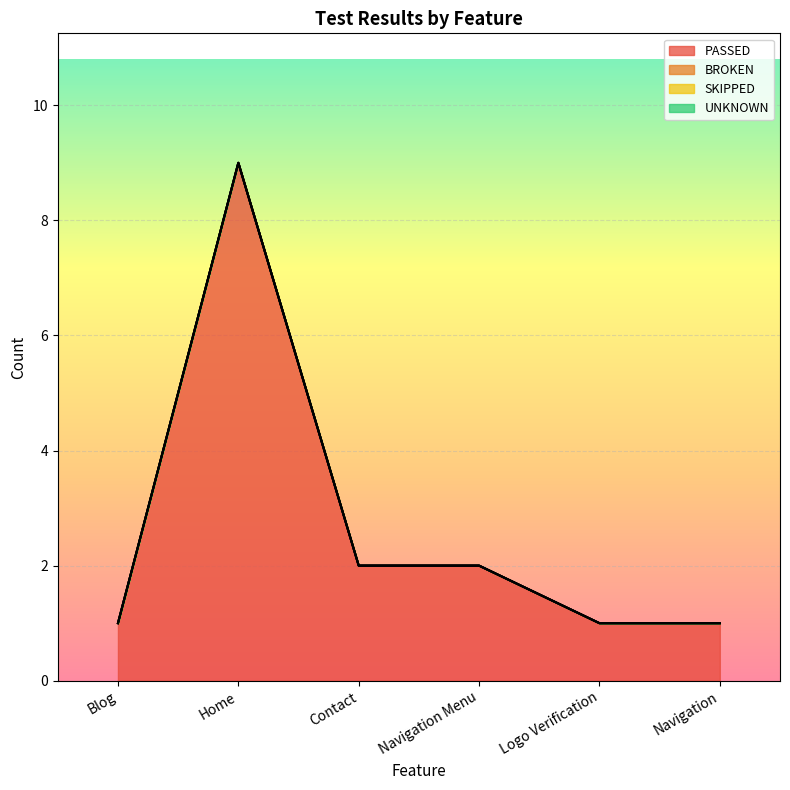

True or false: UNKNOWN and PASSED cross at least once.

False